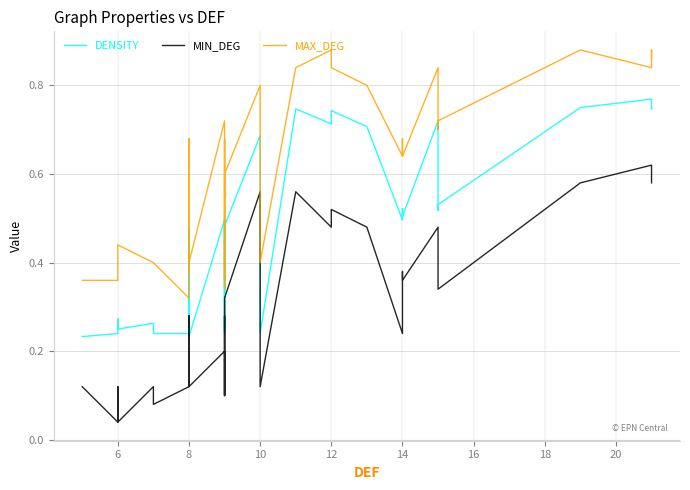

What is the lowest value of the DENSITY series?

0.2